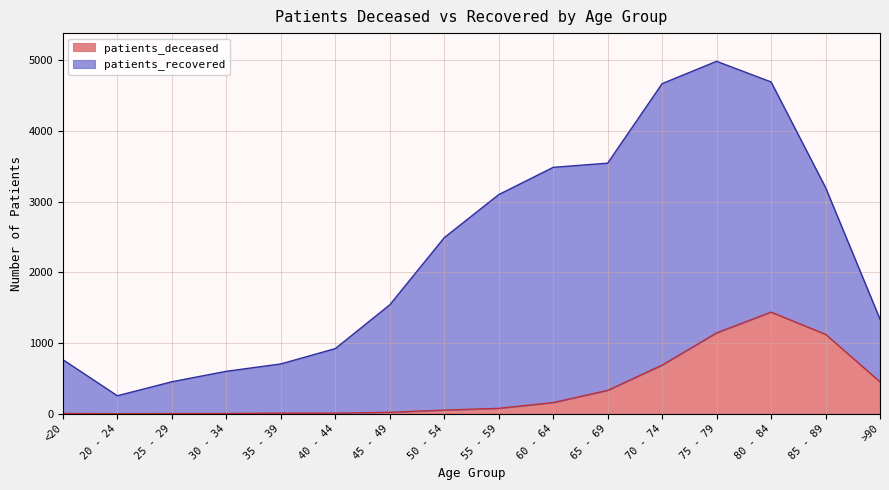

Where is the first local maximum?

80 - 84